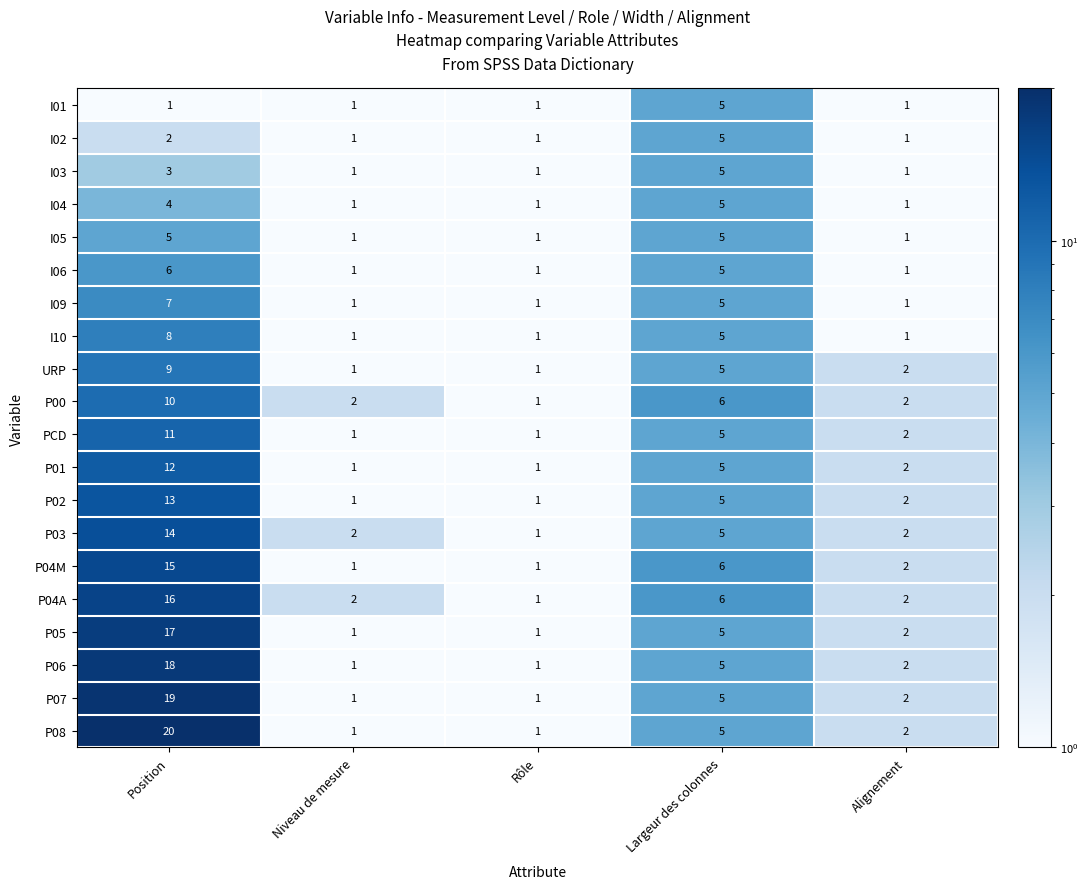

At how many categories does at least one series exceed 5?

2